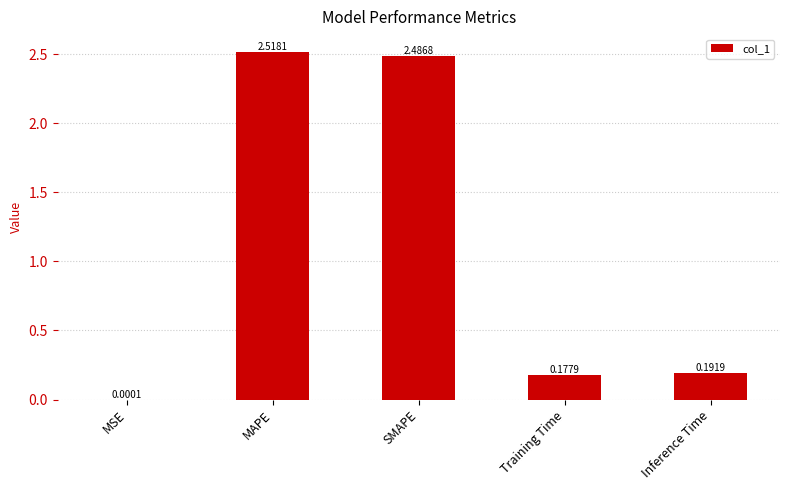

Where is the data nearest to the value 1?

Inference Time